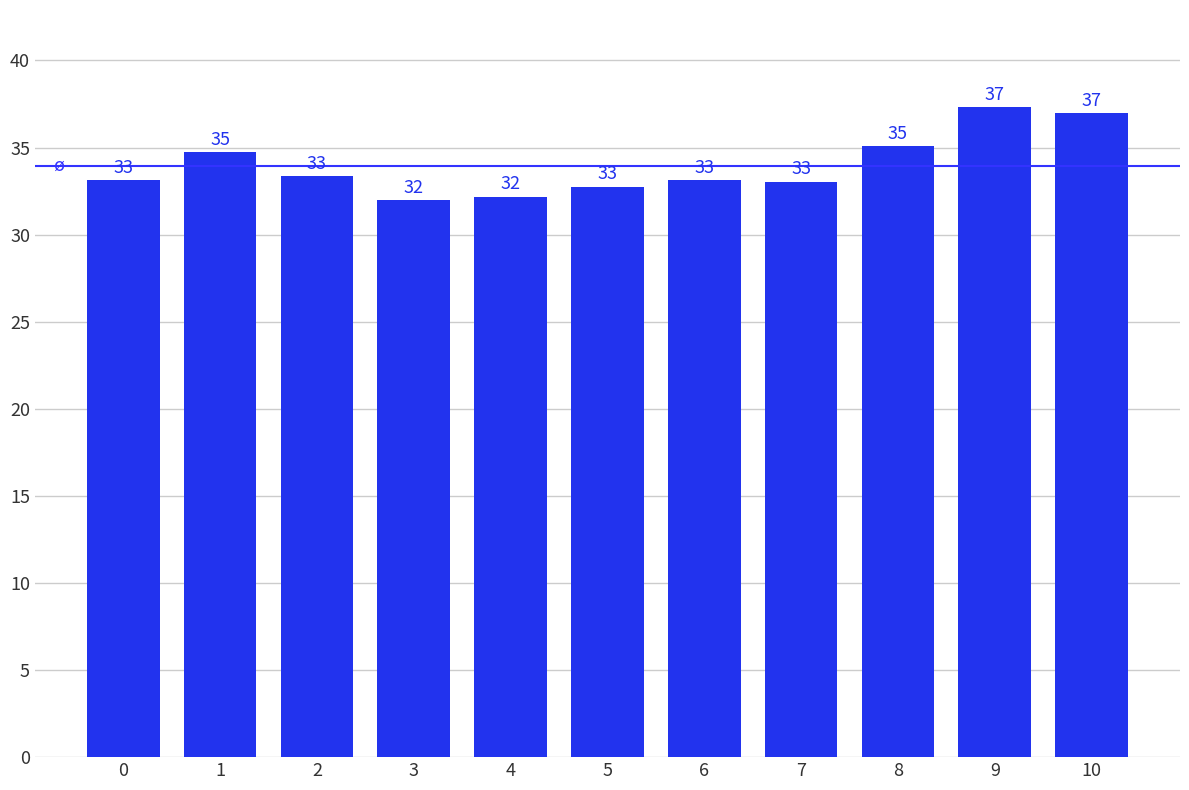

Which has a higher value, 6 or 5?

6